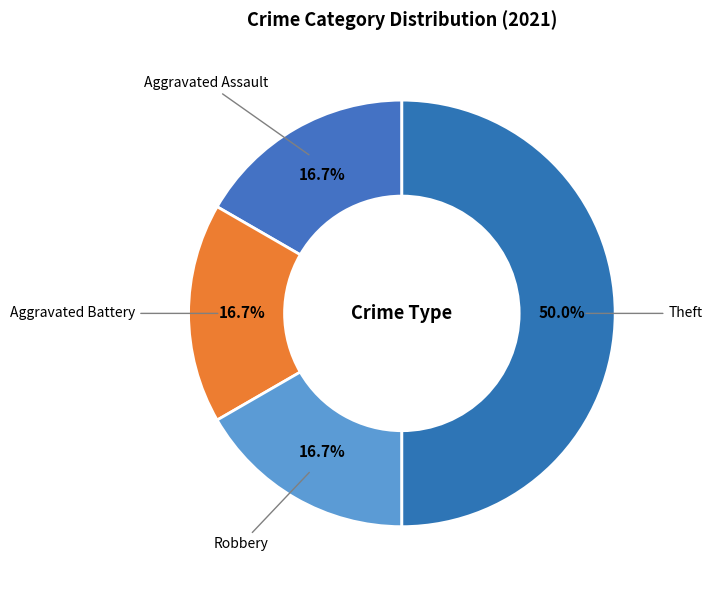

Approximately how many times larger is the value at Theft compared to Aggravated Battery?

3.0